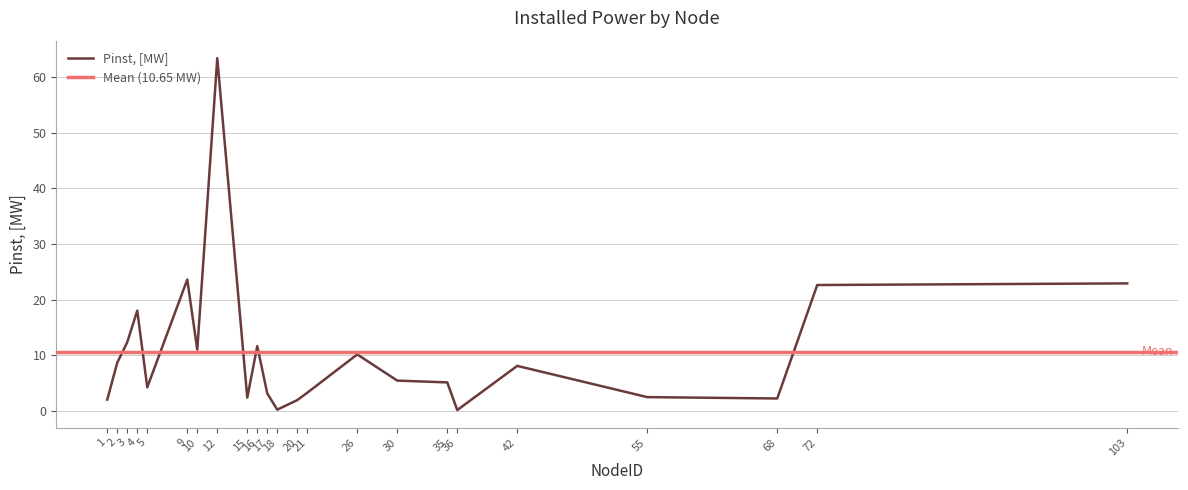

What is the sum of the values at 35 and 20?

7.1